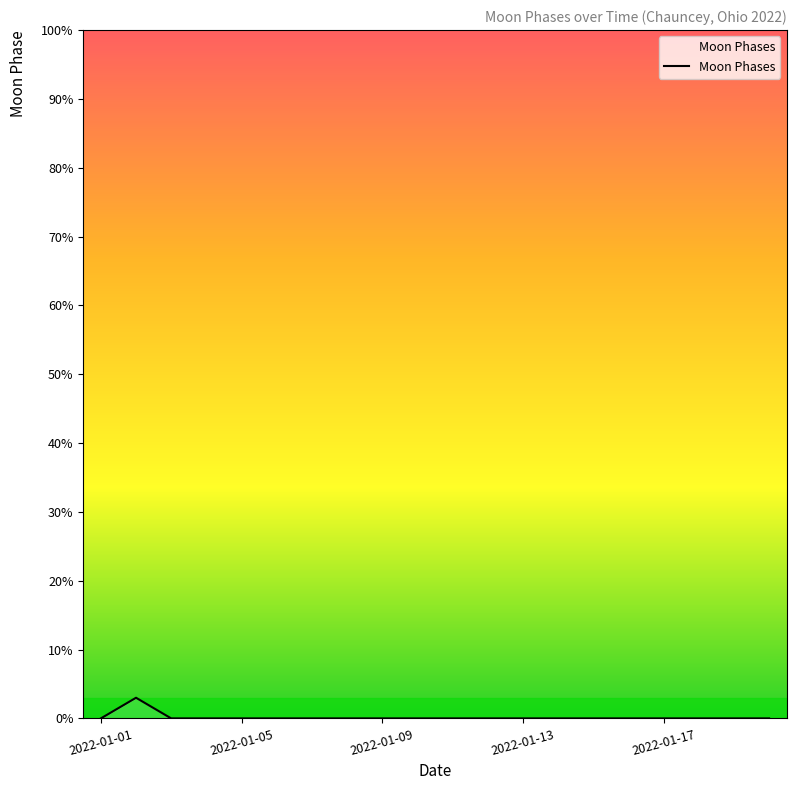

What is the greatest value displayed?

3